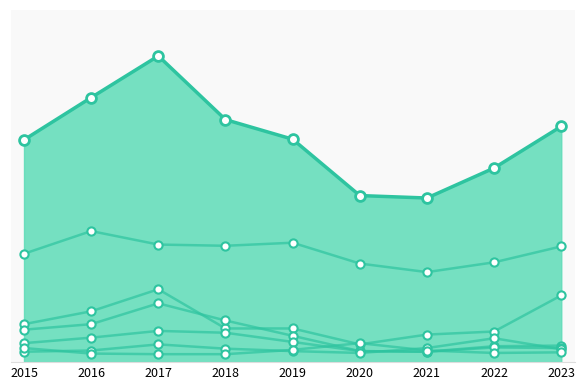

Which series has the largest Y range (max minus min)?

Motor Vehicle Theft